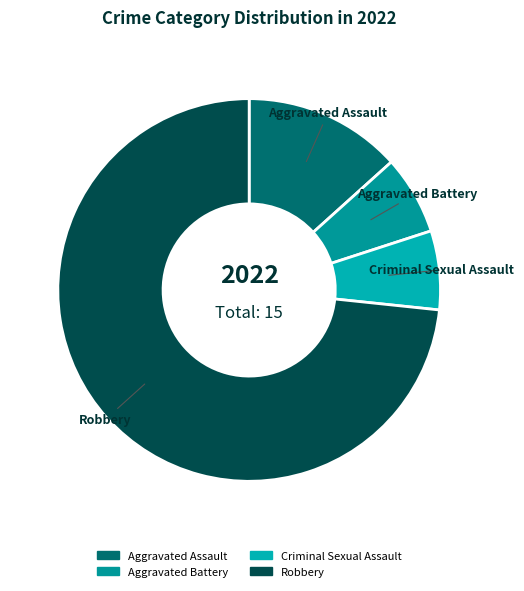

How many segments does this pie chart have?

4